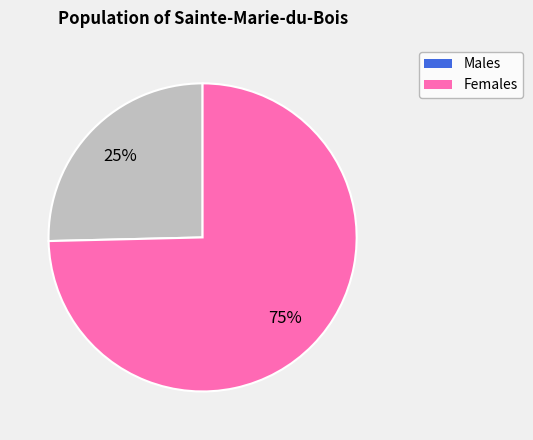

Does any single category account for the majority?

Yes